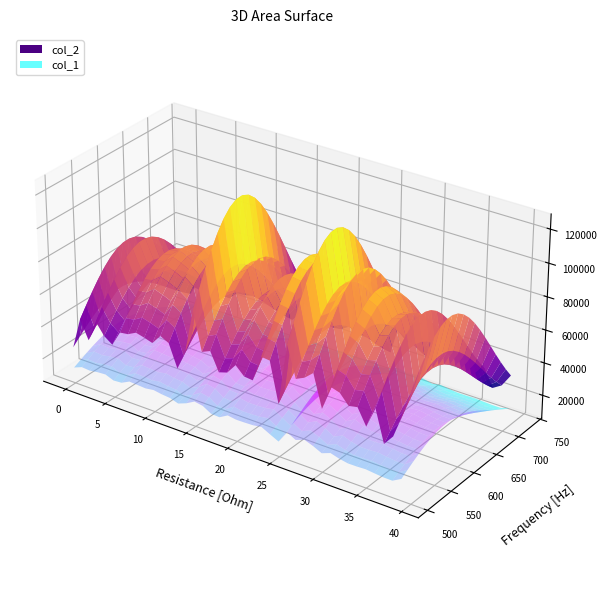

Reading right to left, list all the values displayed in this chart.

col_2: 39=95203	38=70858	37=60454	36=91965	35=71243	34=87202	33=85380	32=95147	31=97786	30=73440	29=105540	28=98033	27=93936	26=124609	25=63448	24=103091	23=103940	22=77794	21=78647	20=86950	19=76691	18=74030	17=92286	16=88533	15=126579	14=82956	13=63262	12=85769	11=90105	10=80171	9=82766	8=84879	7=80572	6=79349	5=64144	4=70123	3=81760	2=60223	1=78530	0=47271
col_1: 39=627	38=531	37=533	36=549	35=567	34=558	33=557	32=588	31=636	30=572	29=651	28=713	27=648	26=736	25=498	24=579	23=663	22=638	21=631	20=628	19=653	18=559	17=568	16=665	15=692	14=600	13=537	12=589	11=604	10=630	9=606	8=617	7=626	6=546	5=534	4=597	3=586	2=561	1=574	0=510